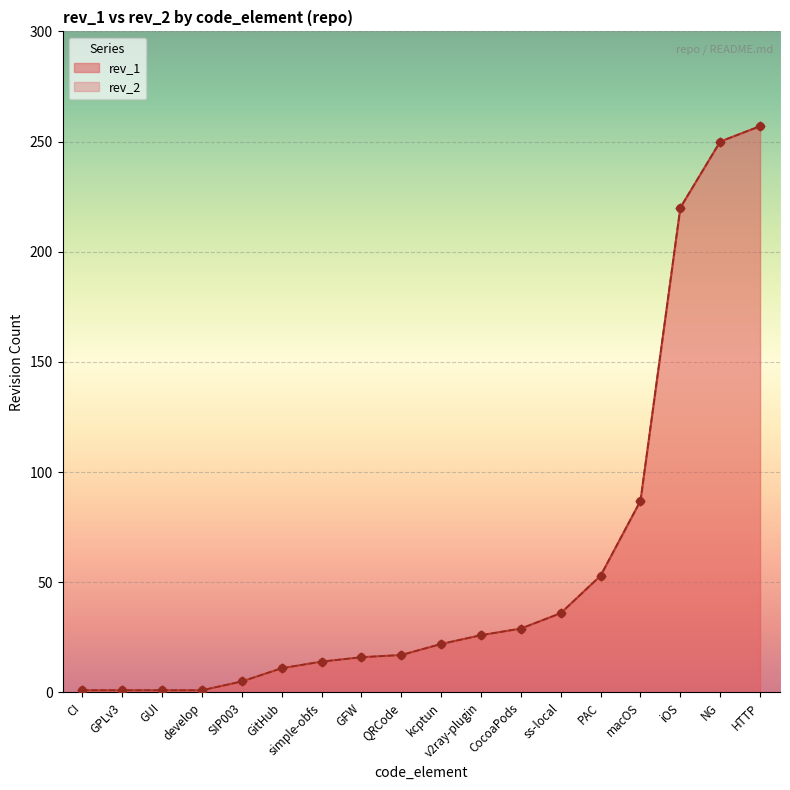

What is the total value across all series at SIP003?

10